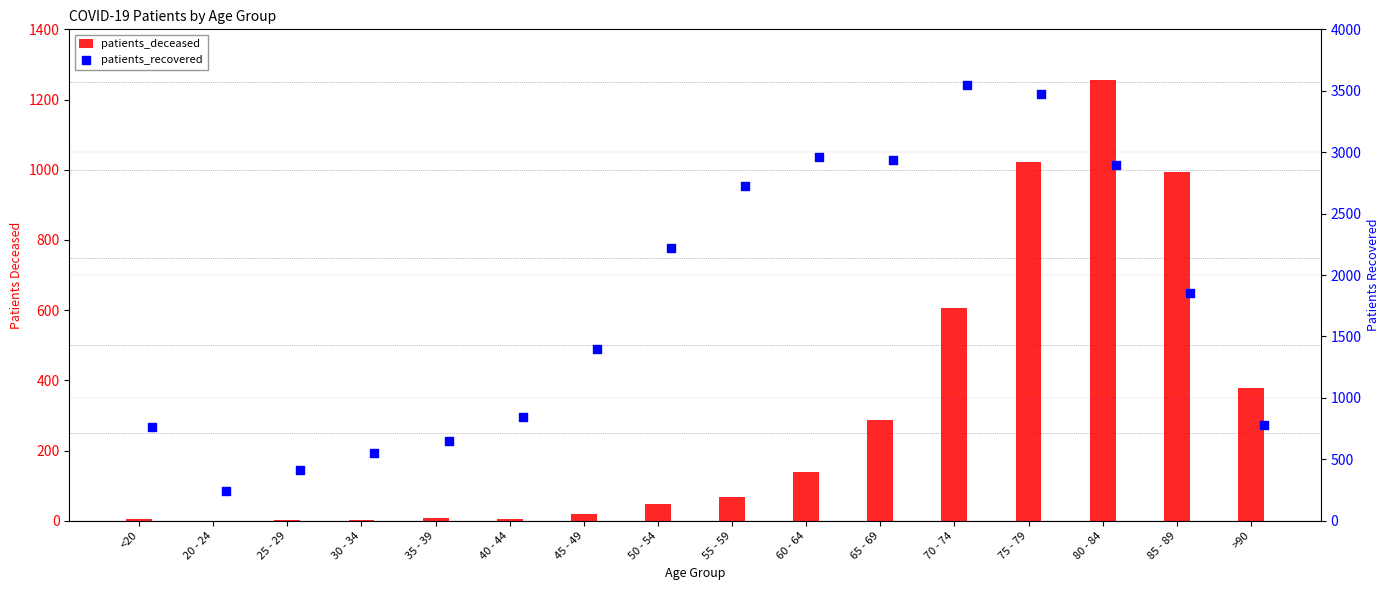

Which series contains the lowest Y value?

patients_deceased